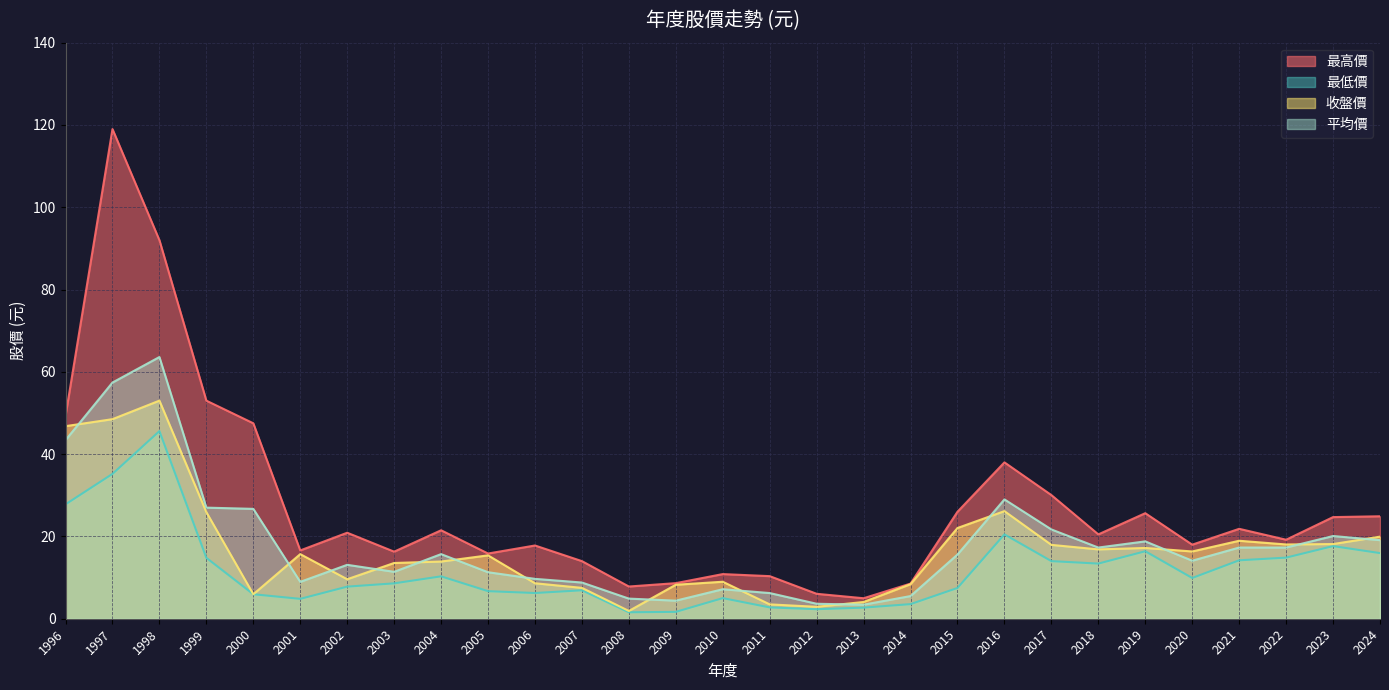

How many series are shown in this chart?

4